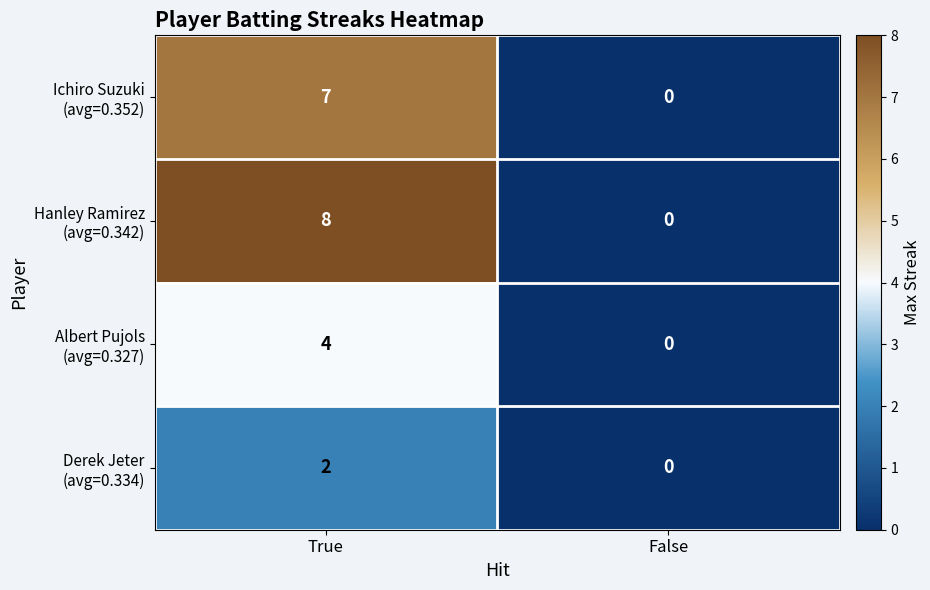

At which category does the chart reach its peak across all series?

True